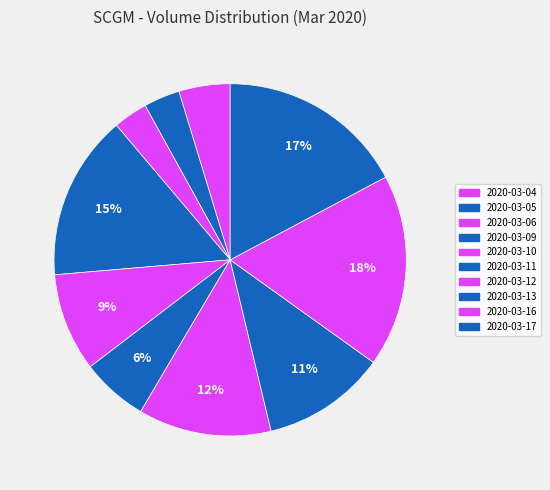

How many slices are in this pie chart?

10